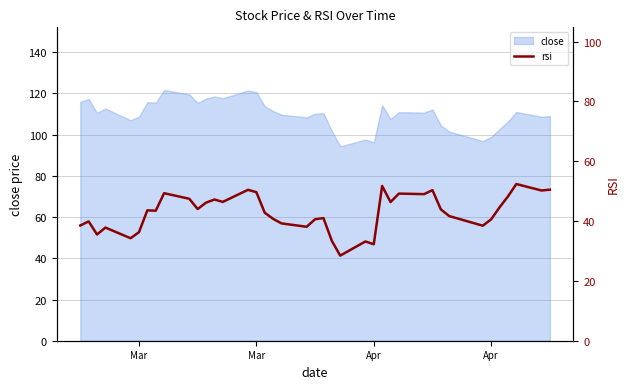

True or false: the data has more than 2 interior local peaks.

True